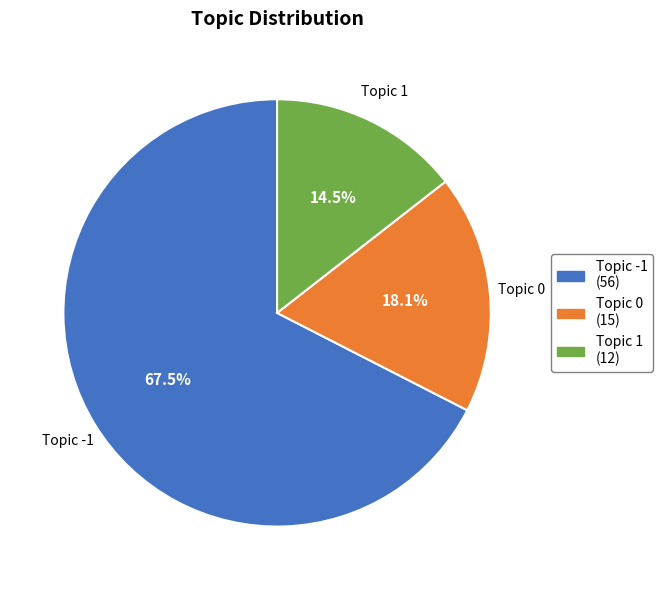

Is there any slice that represents more than half of the pie?

Yes